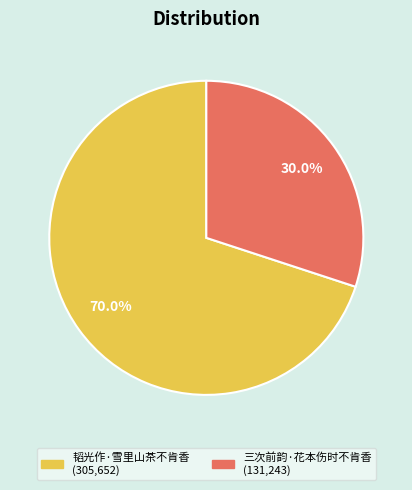

How many segments does this pie chart have?

2